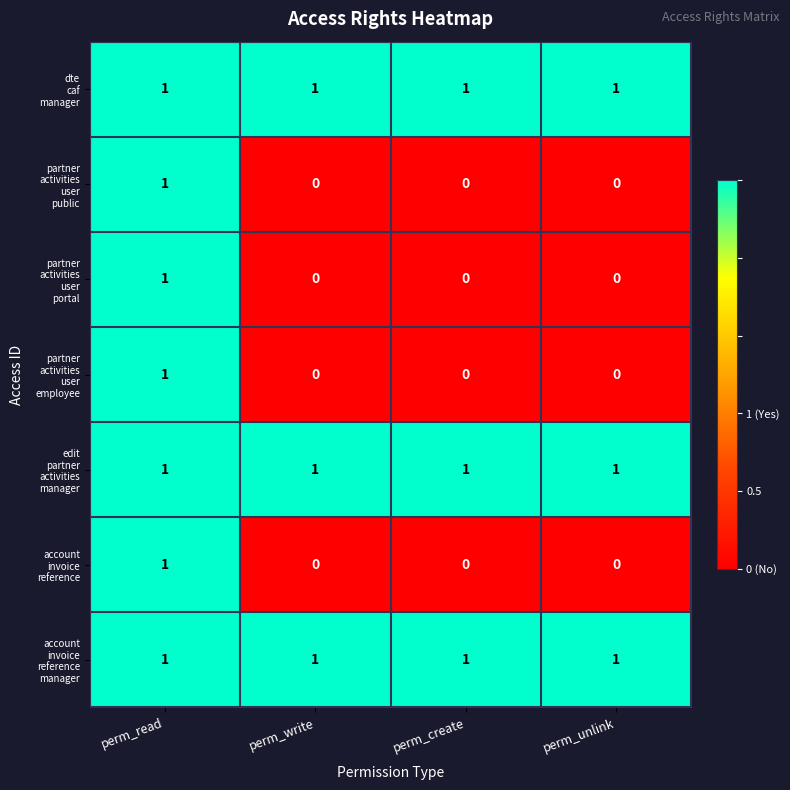

At which category is the sum across all series the highest?

perm_read